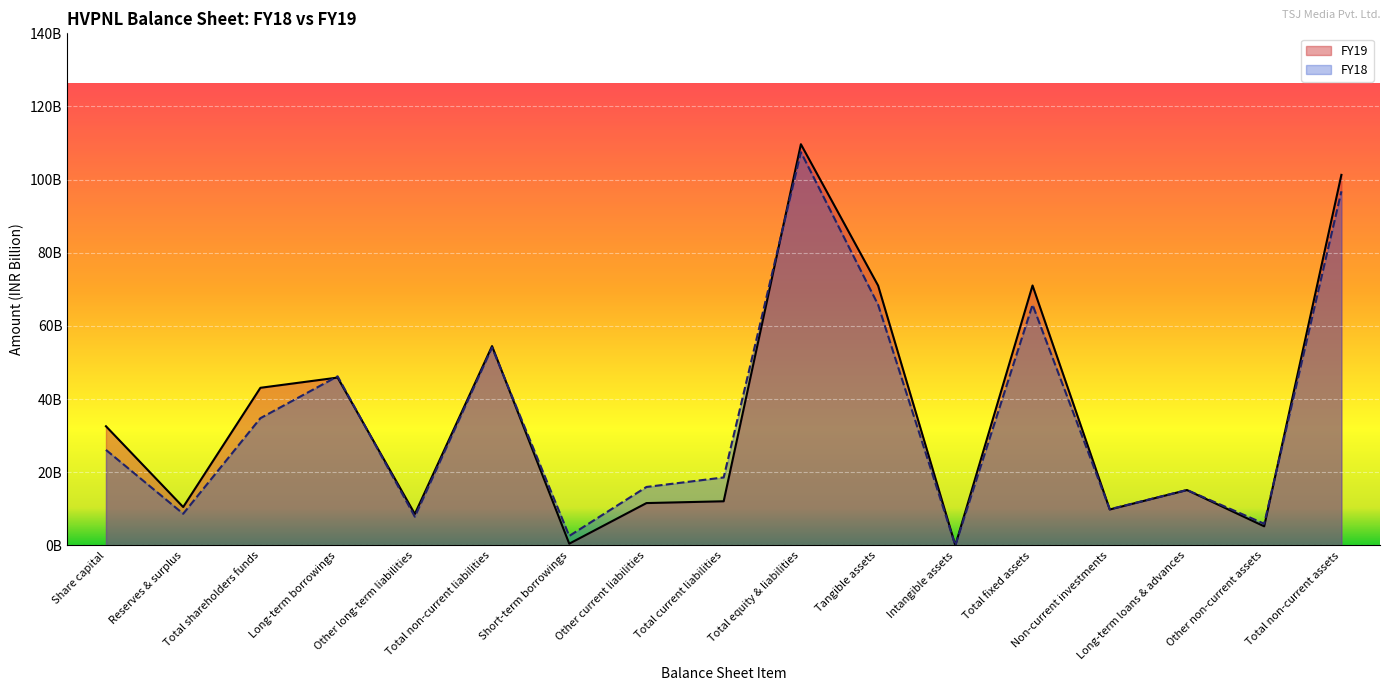

Where is the first local minimum for FY18?

Reserves & surplus